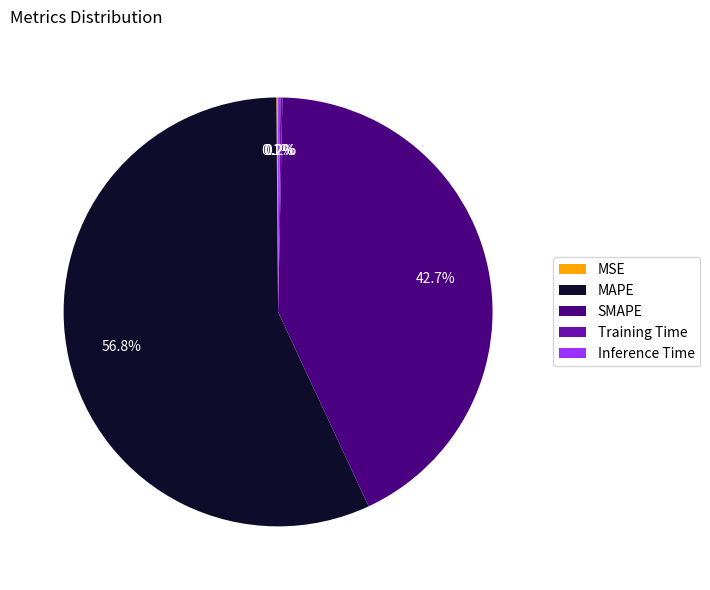

Which slice is the largest?

MAPE